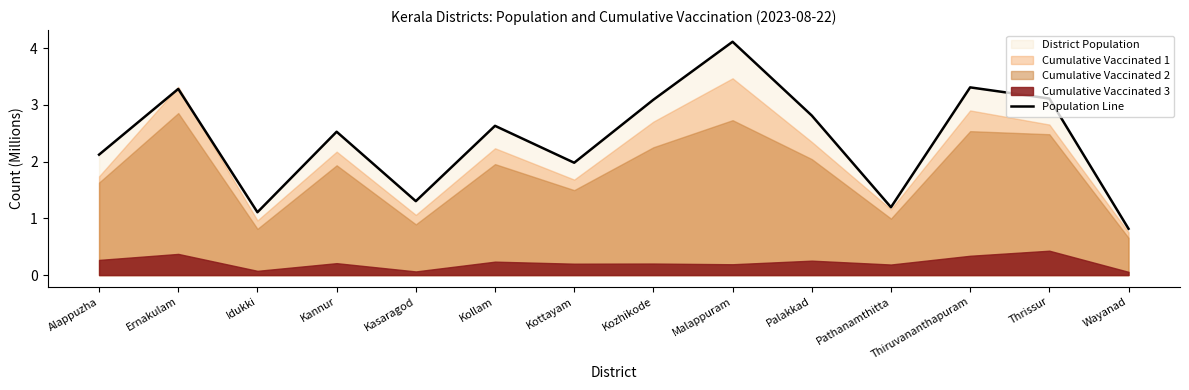

At which label is the value closest to 2?

Kottayam